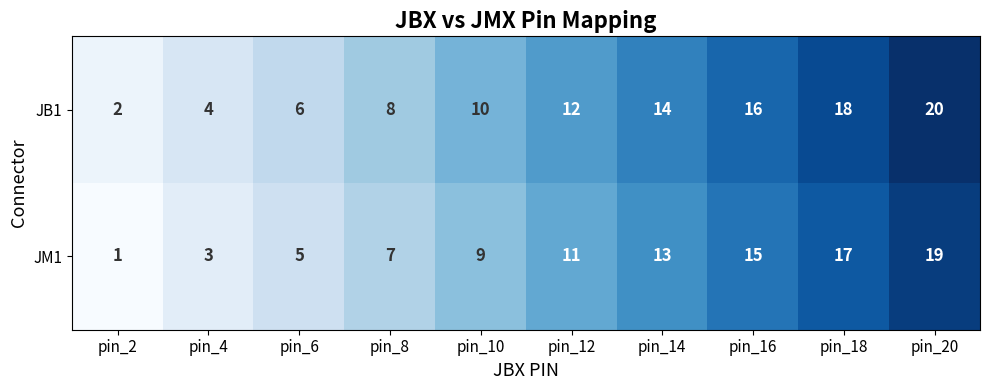

Which series has the largest total across all categories?

JB1